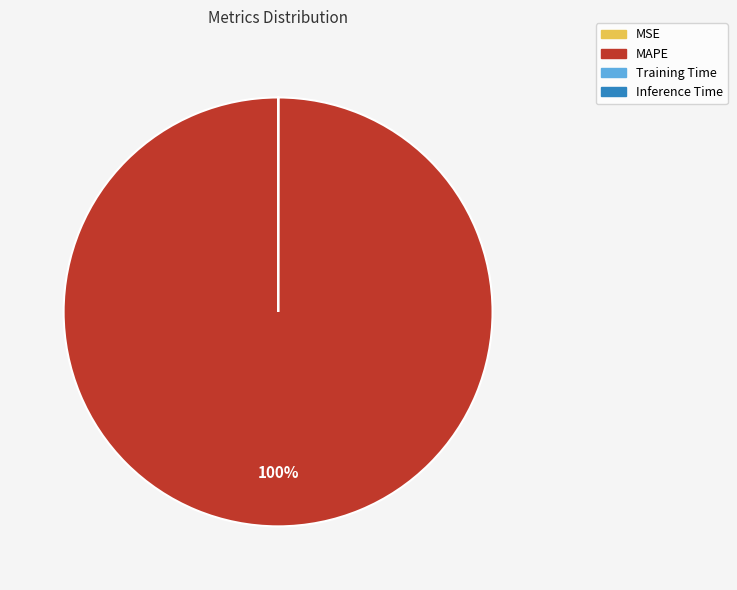

To the nearest percent, what portion does MAPE represent?

100%